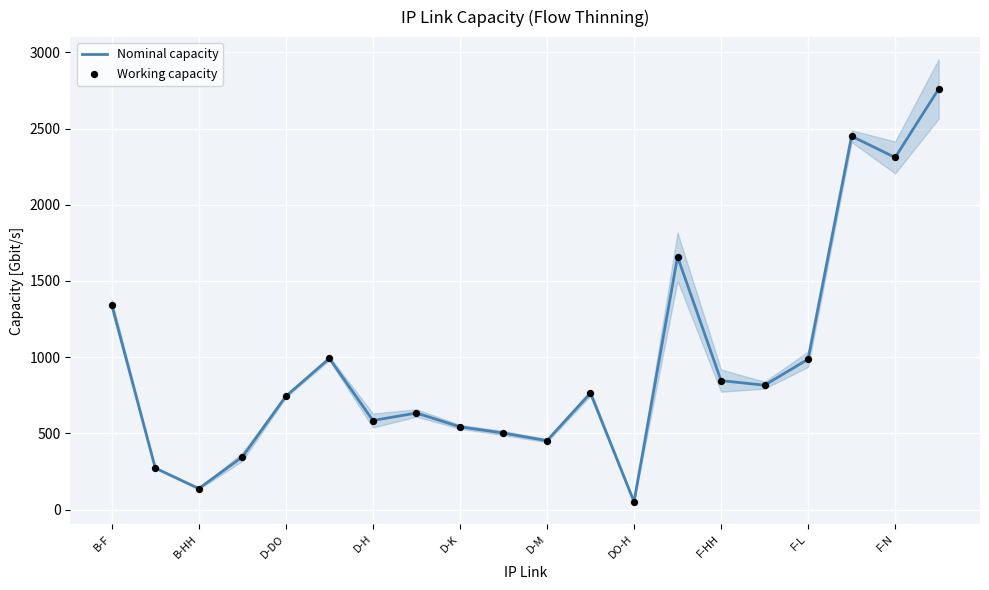

What are all the series names shown in the legend?

Nominal capacity, Working capacity